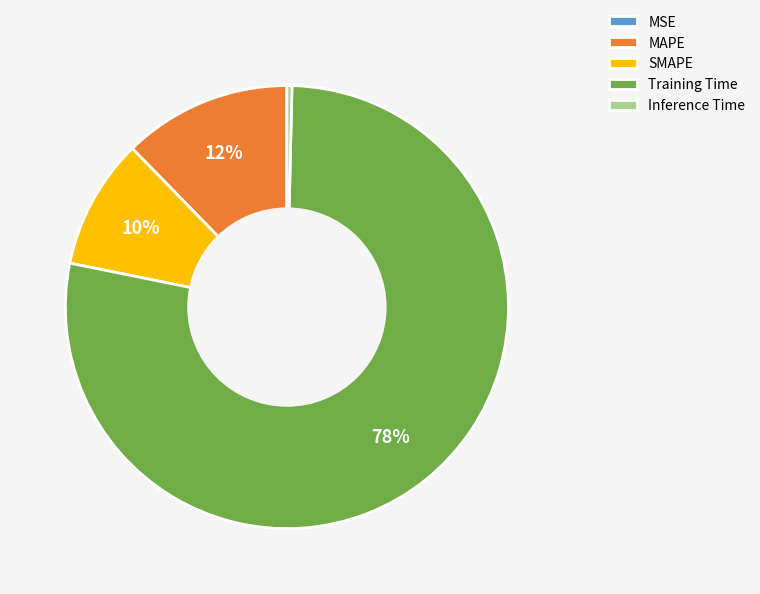

Is it true that Training Time is 78% of the pie?

True